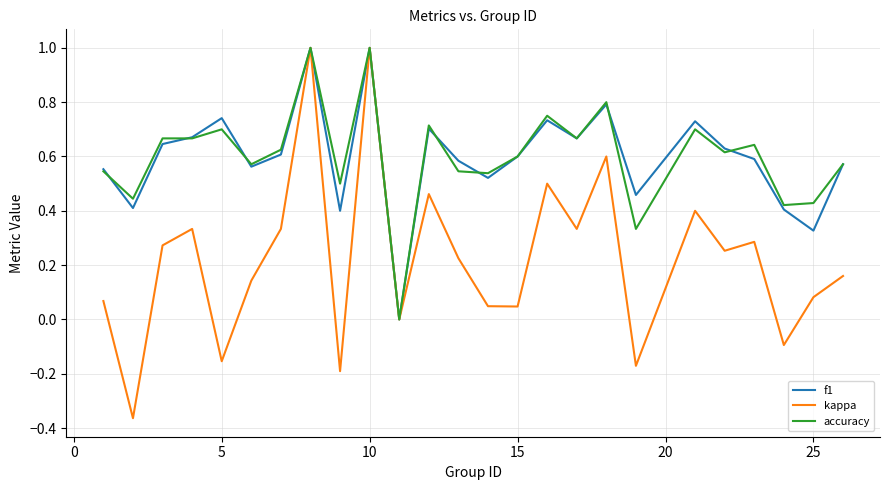

Which series has the largest range (max minus min)?

kappa